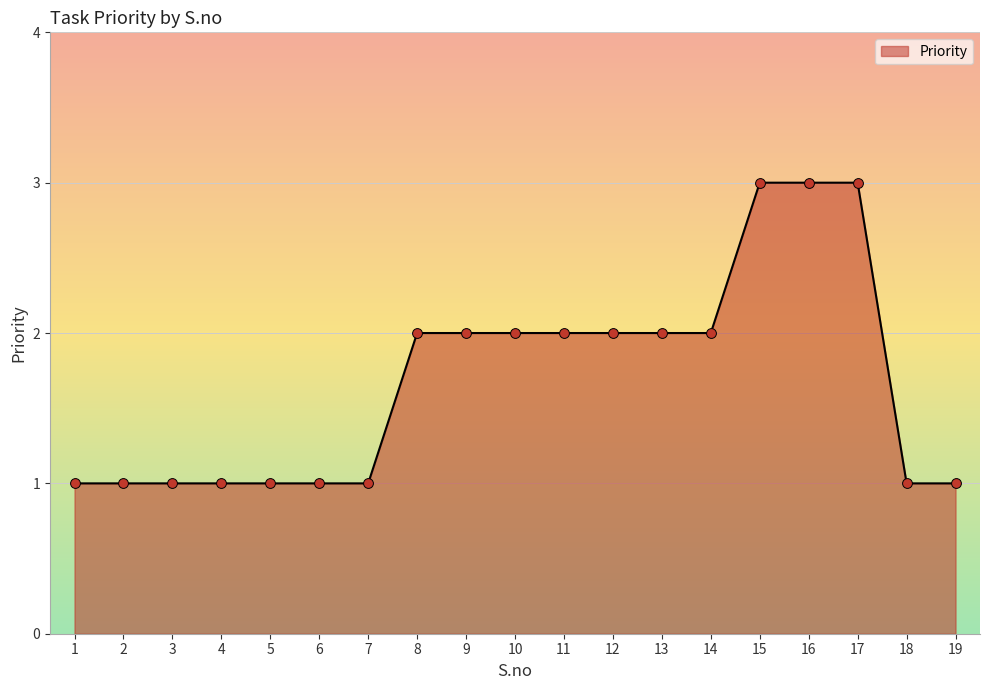

What is the change in value from 14 to 18?

-1